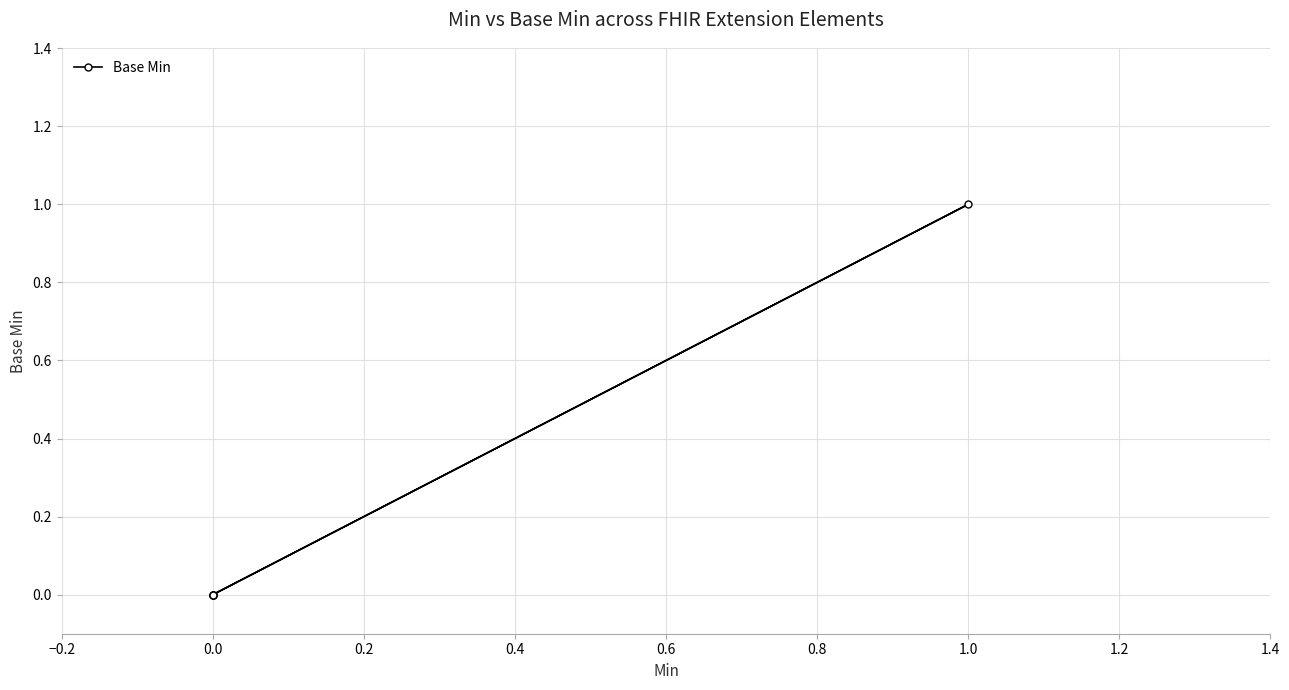

What is the greatest value displayed?

1